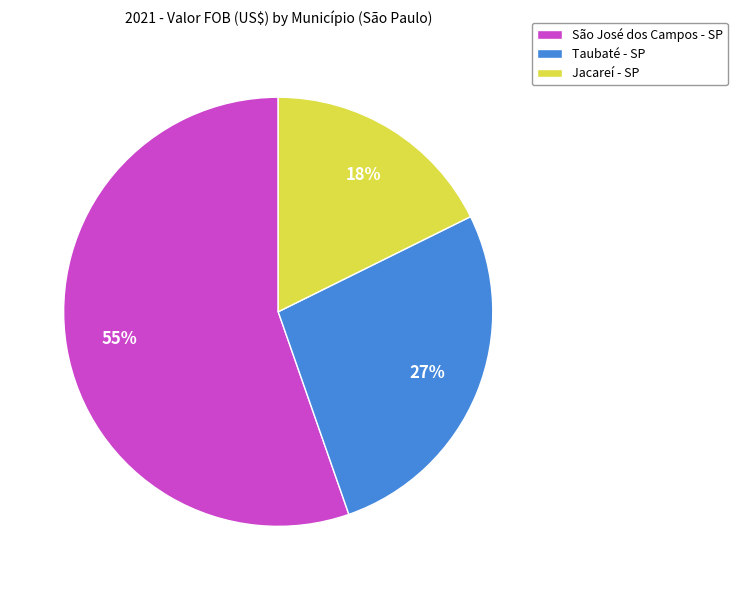

What is the ratio of the value at Taubaté - SP to the value at São José dos Campos - SP?

0.5